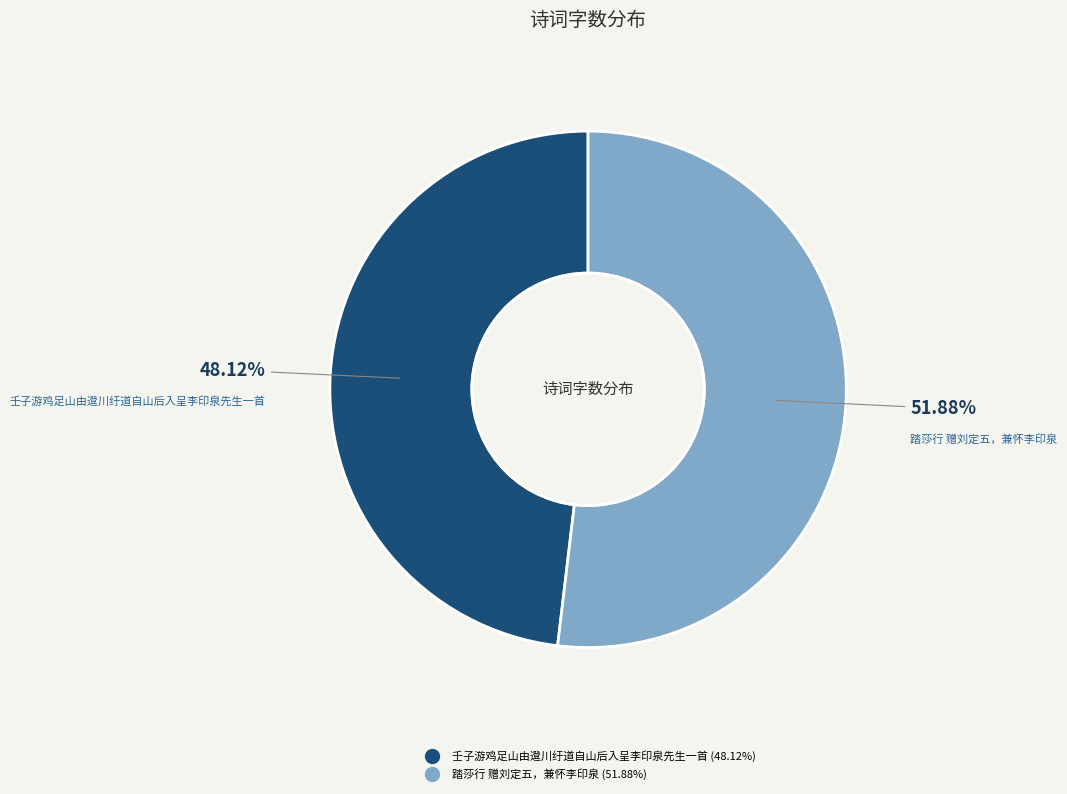

True or false: 踏莎行 赠刘定五，兼怀李印泉 accounts for 62% of the total.

False